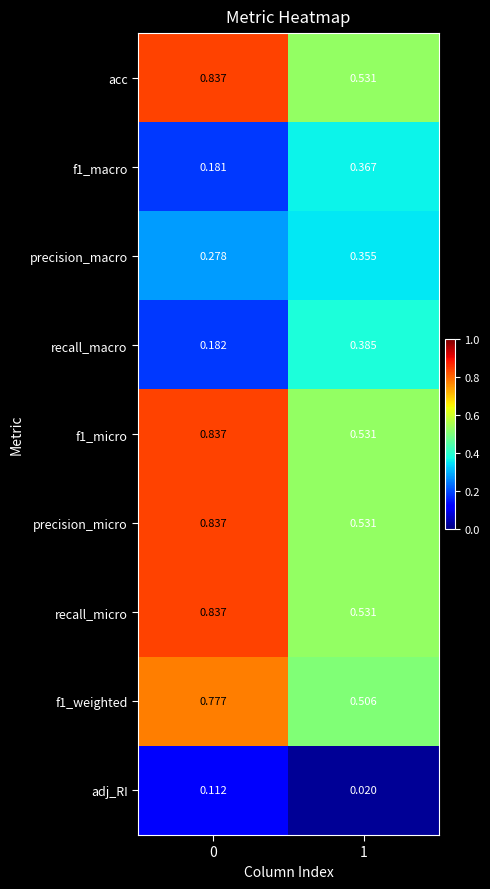

Is the value of precision_macro at 1 greater than the value of acc at 0?

No